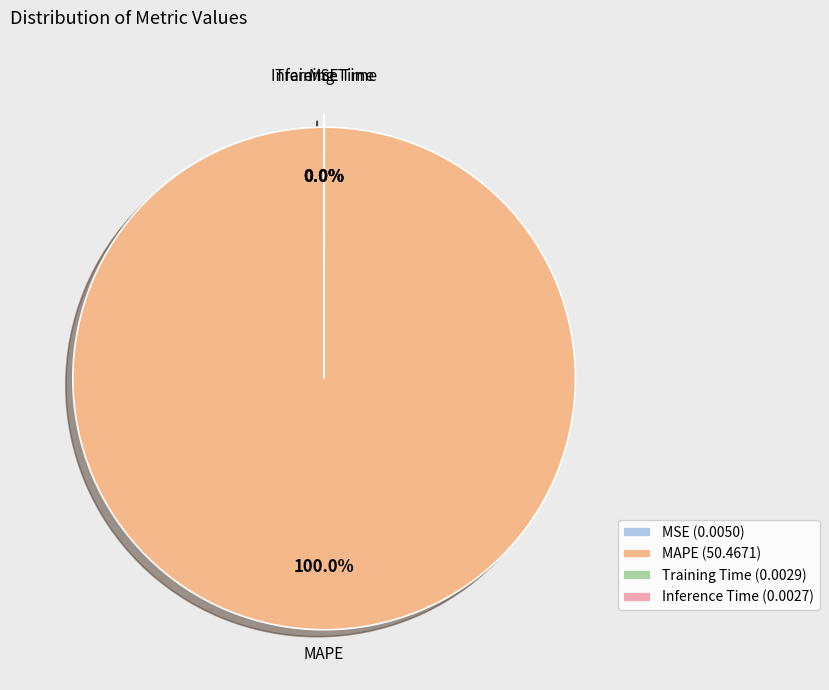

Does MAPE (50.4671) represent more than half of the total?

Yes